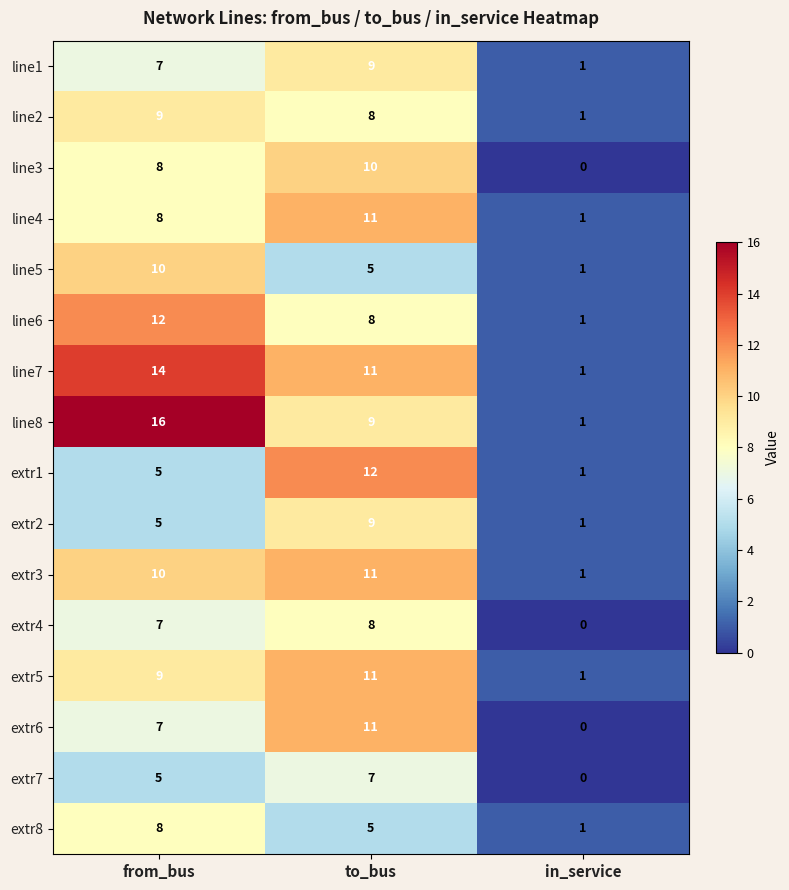

Which category has the lowest value across all series?

in_service